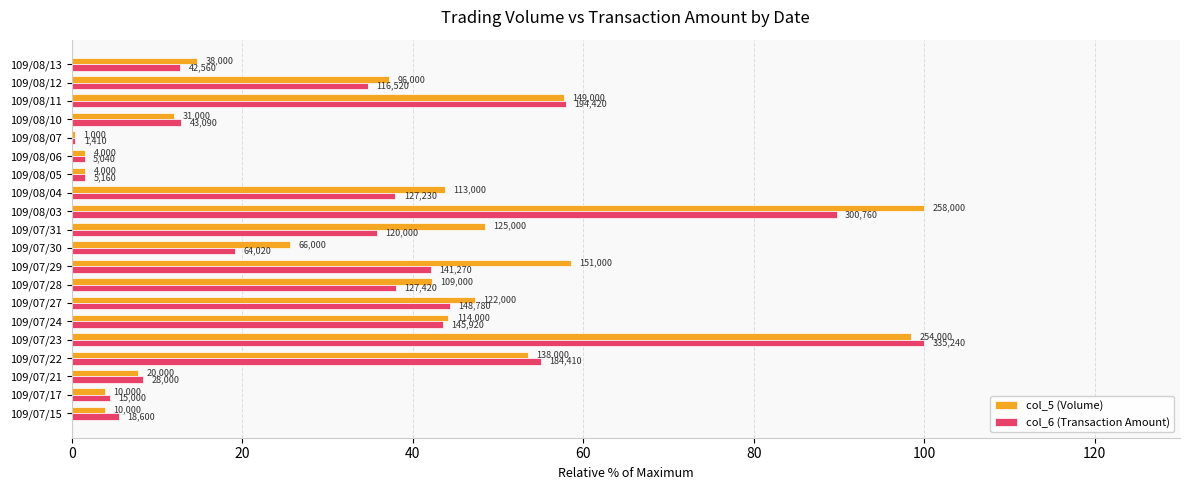

What are all the series names shown in the legend?

col_5 (Volume), col_6 (Transaction Amount)